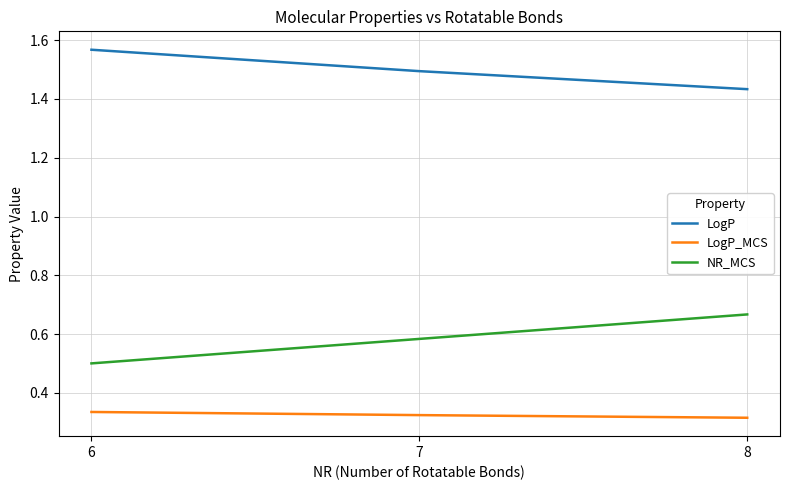

What is the total value across all series at 7?

2.4